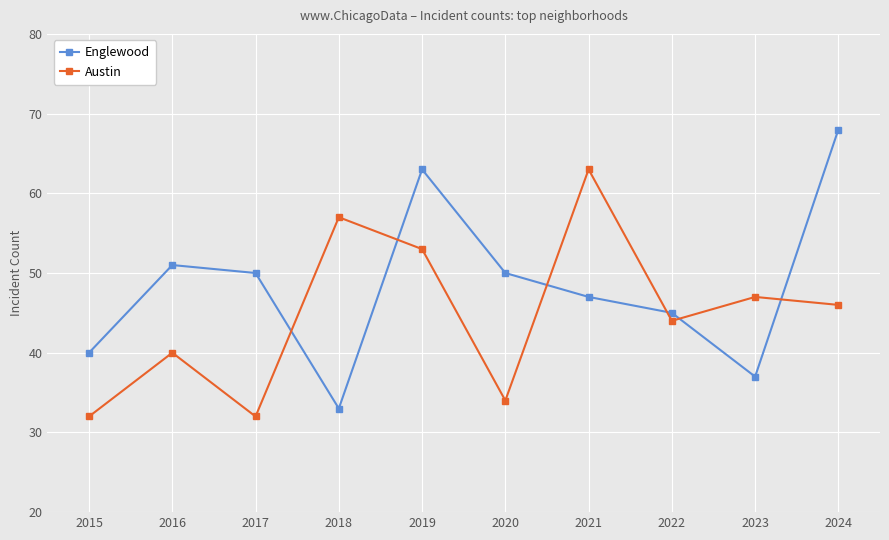

How many lines are shown in the chart?

2